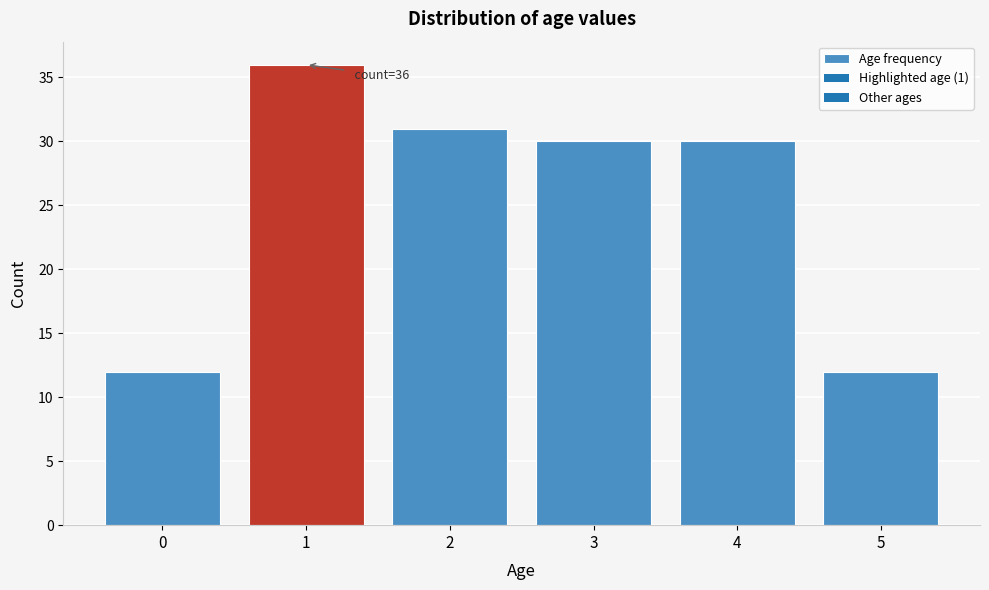

Reading left to right, what are all the values shown in this chart?

0=12	1=36	2=31	3=30	4=30	5=12